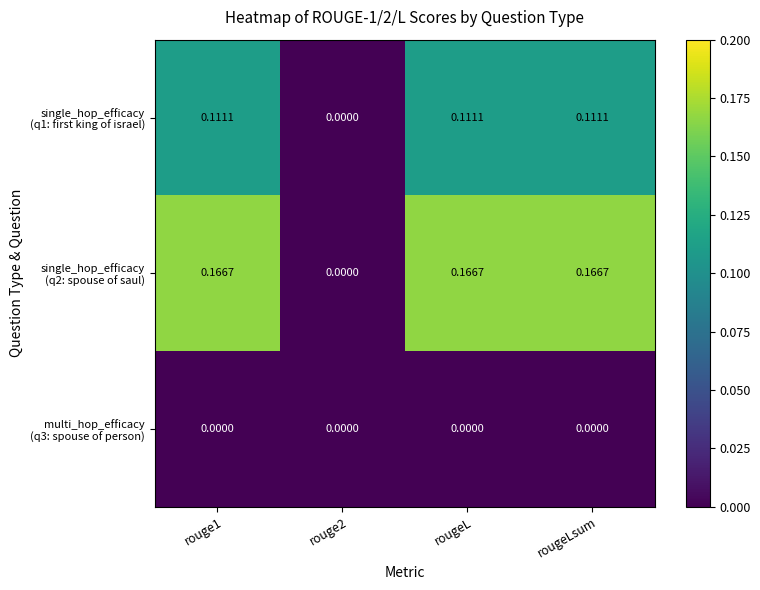

How many data points does each series have?

4